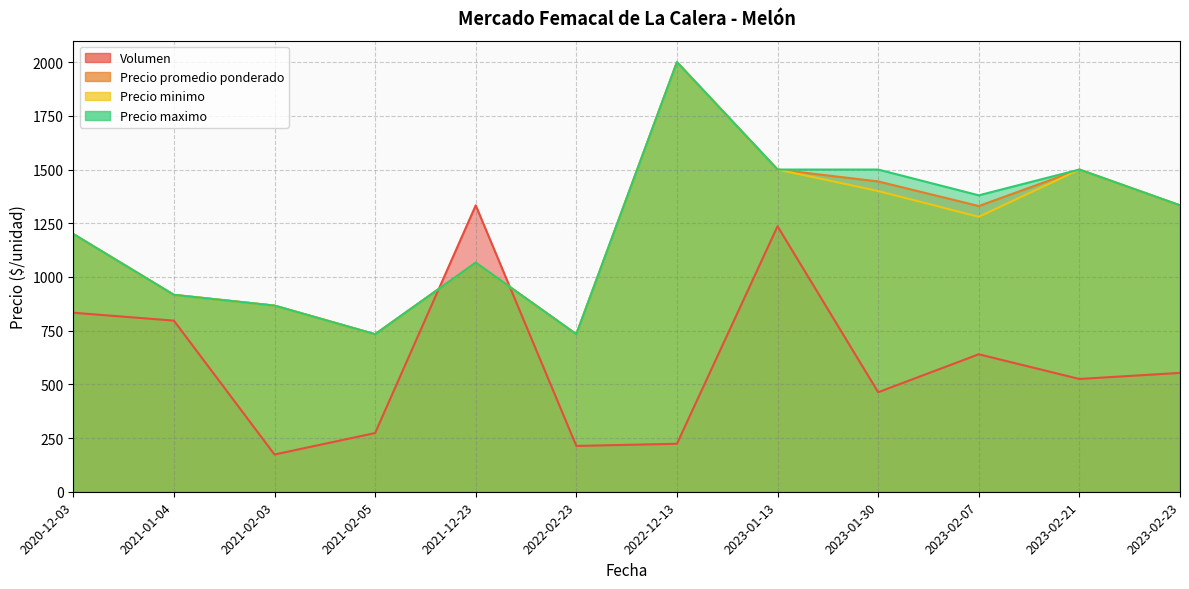

Between 2021-01-04 and 2021-12-23, which series saw the biggest shift?

Volumen